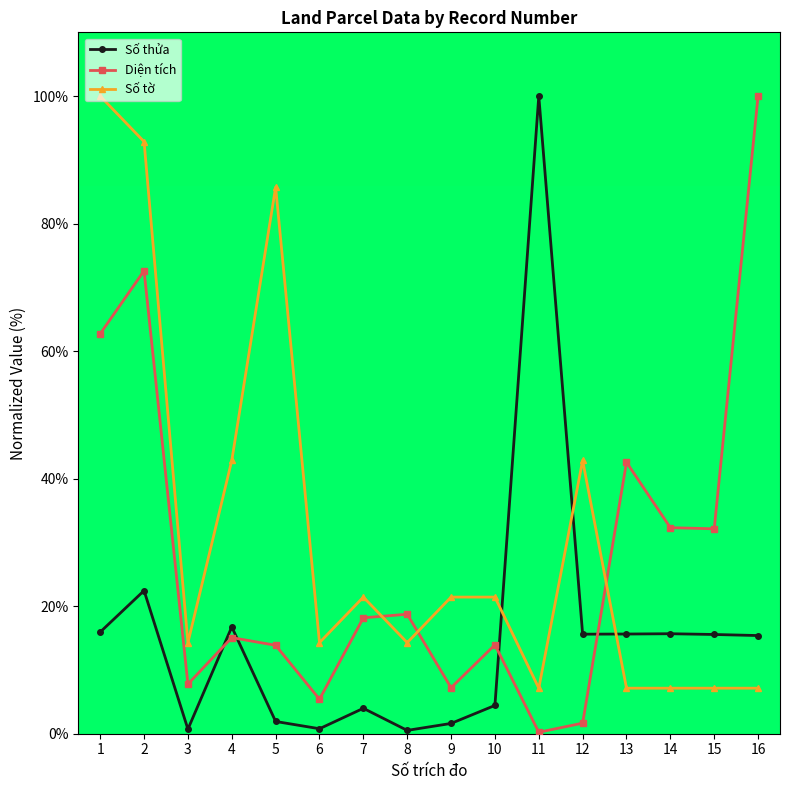

Is it true that Diện tích equals 42.6 at 13?

True